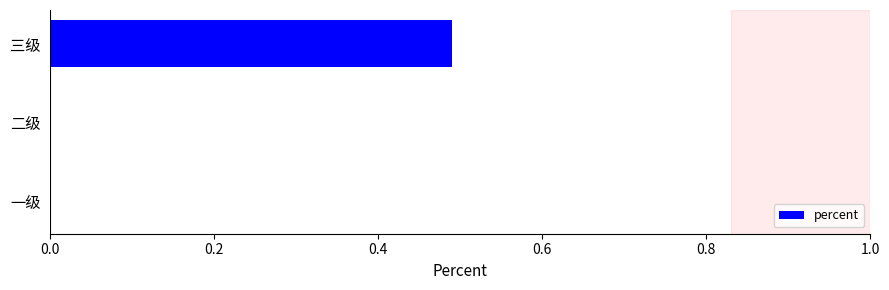

The chart shows a value of 0.2 at 三级. True or false?

False